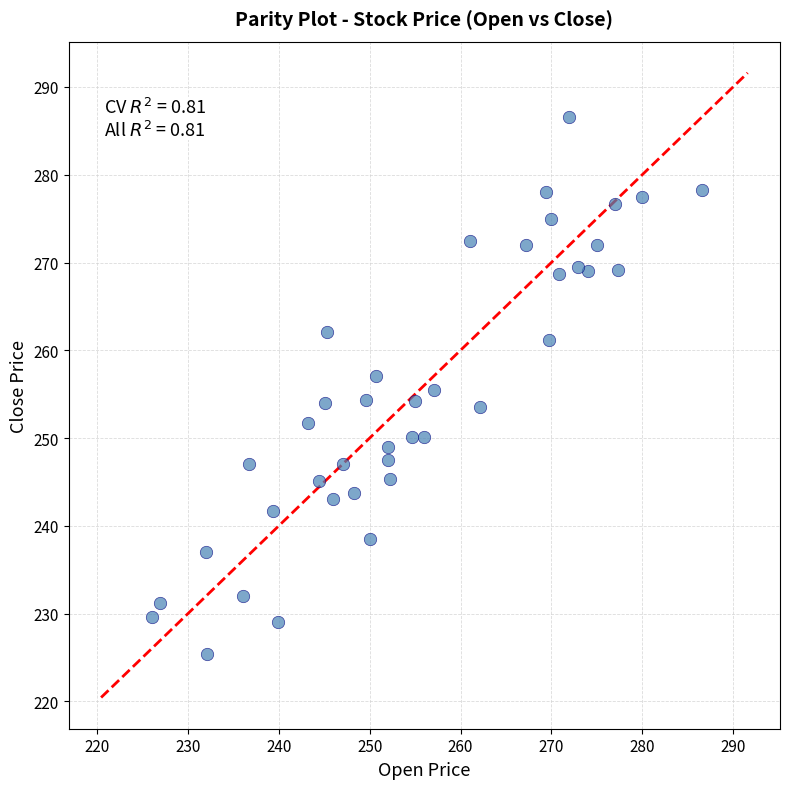

What is the range of Y values (max minus min)?

61.2